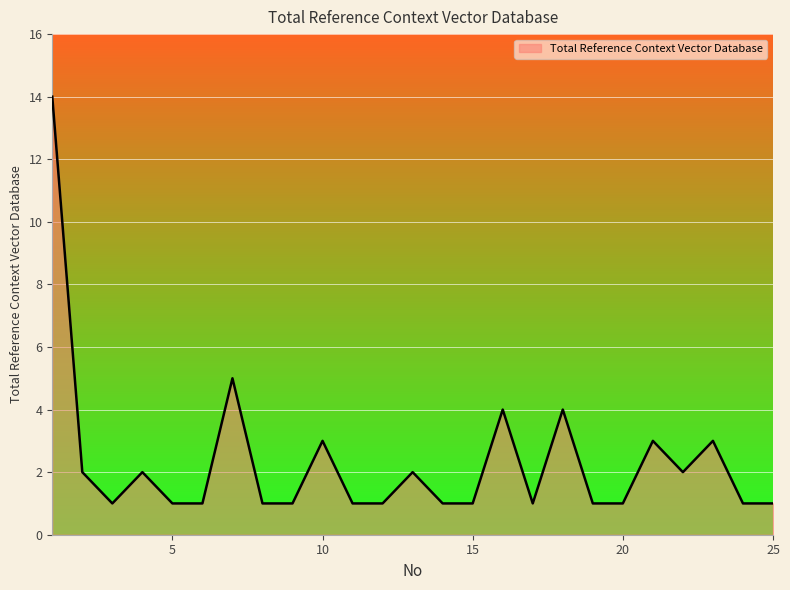

What is the maximum value shown in the chart?

14